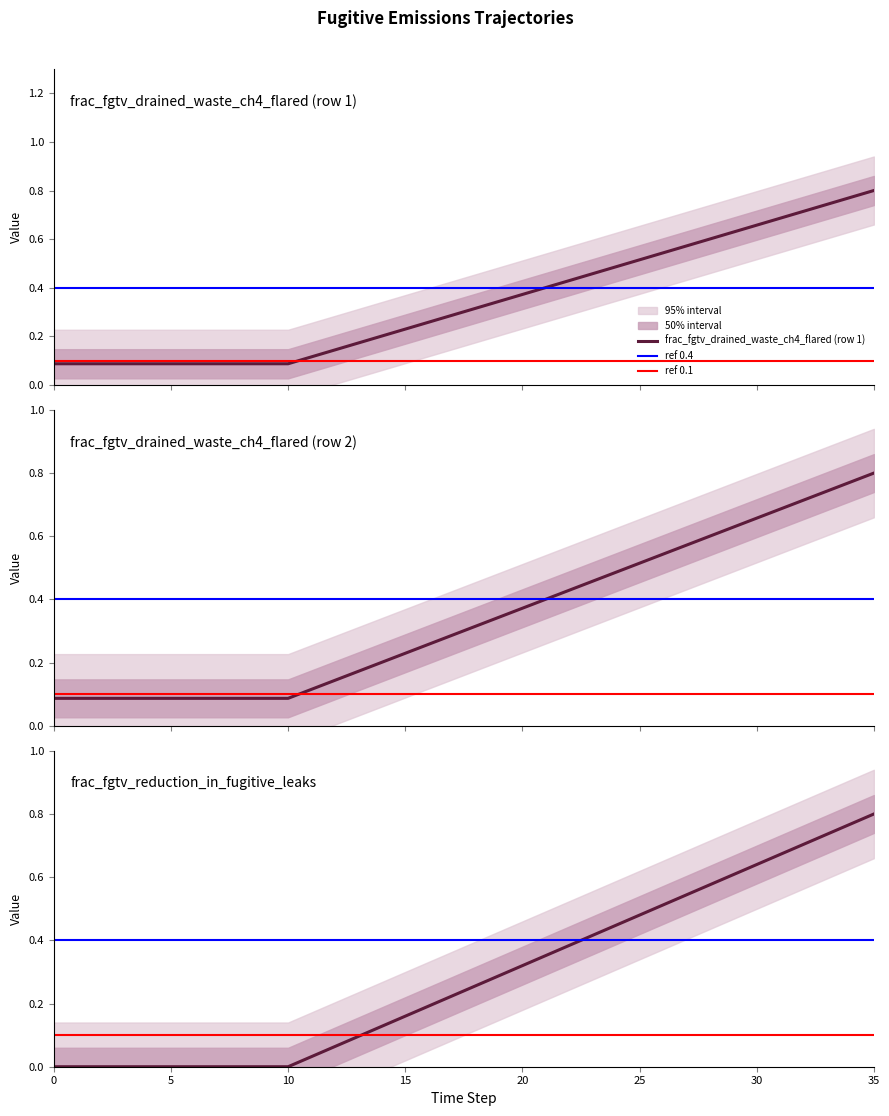

Between 9 and 28, which series saw the biggest shift?

frac_fgtv_reduction_in_fugitive_leaks